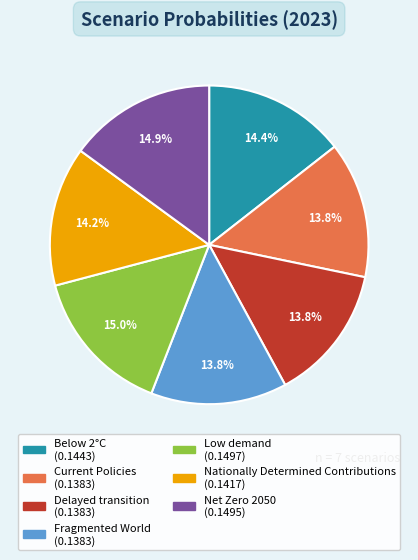

How many slices are in this pie chart?

7